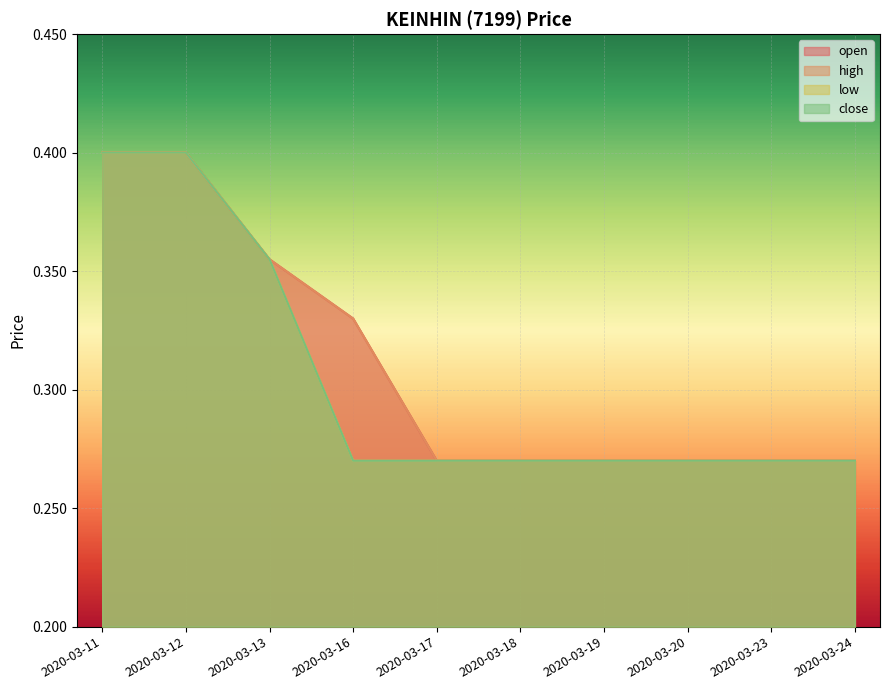

True or false: close and high cross at least once.

False